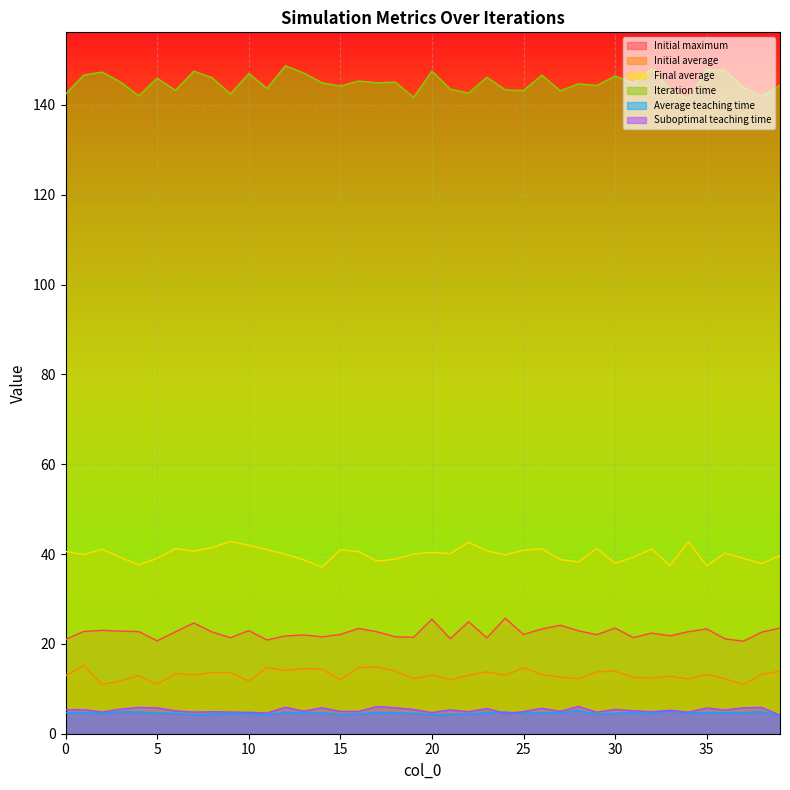

Reading right to left, what are all the values shown in this chart?

Initial maximum: 39=23.5	38=22.6	37=20.6	36=21.1	35=23.3	34=22.7	33=21.8	32=22.4	31=21.4	30=23.5	29=22.1	28=22.9	27=24.1	26=23.3	25=22.1	24=25.7	23=21.3	22=24.9	21=21.1	20=25.5	19=21.5	18=21.6	17=22.7	16=23.4	15=22.1	14=21.6	13=22.0	12=21.8	11=20.9	10=23.0	9=21.4	8=22.7	7=24.7	6=22.7	5=20.7	4=22.7	3=22.8	2=23.0	1=22.8	0=21.0
Initial average: 39=13.9	38=13.2	37=10.9	36=12.2	35=13.2	34=12.2	33=12.8	32=12.4	31=12.5	30=13.9	29=13.8	28=12.3	27=12.6	26=13.2	25=14.7	24=13.0	23=13.8	22=13.0	21=12.0	20=13.0	19=12.3	18=14.0	17=14.9	16=14.7	15=12.0	14=14.4	13=14.5	12=14.1	11=14.7	10=11.7	9=13.6	8=13.6	7=13.1	6=13.4	5=11.0	4=12.9	3=11.8	2=11.0	1=15.2	0=12.9
Final average: 39=39.7	38=37.9	37=39.1	36=40.2	35=37.4	34=42.8	33=37.4	32=41.1	31=39.3	30=37.9	29=41.2	28=38.3	27=38.7	26=41.2	25=40.9	24=39.8	23=40.7	22=42.6	21=40.1	20=40.4	19=40.0	18=38.9	17=38.4	16=40.5	15=41.0	14=37.1	13=38.7	12=40.0	11=41.0	10=42.0	9=42.8	8=41.5	7=40.6	6=41.2	5=39.1	4=37.6	3=39.3	2=41.1	1=39.9	0=40.6
Iteration time: 39=144.4	38=141.9	37=143.9	36=147.7	35=147.8	34=141.3	33=143.4	32=148.0	31=144.8	30=146.4	29=144.3	28=144.7	27=143.1	26=146.6	25=143.2	24=143.3	23=146.2	22=142.6	21=143.5	20=147.5	19=141.7	18=145.1	17=144.9	16=145.3	15=144.2	14=144.9	13=147.1	12=148.7	11=143.7	10=147.0	9=142.4	8=146.0	7=147.5	6=143.2	5=145.9	4=142.0	3=145.1	2=147.3	1=146.6	0=142.4
Average teaching time: 39=4.1	38=4.9	37=4.8	36=4.7	35=4.7	34=4.6	33=5.1	32=4.5	31=4.7	30=4.5	29=4.3	28=5.1	27=4.7	26=4.7	25=4.5	24=4.8	23=4.7	22=4.4	21=4.4	20=4.2	19=4.5	18=4.7	17=4.8	16=4.4	15=4.3	14=4.6	13=4.6	12=4.8	11=4.1	10=4.5	9=4.4	8=4.4	7=4.2	6=4.5	5=4.6	4=4.9	3=4.9	2=4.5	1=4.7	0=4.7
Suboptimal teaching time: 39=4.1	38=5.9	37=5.8	36=5.3	35=5.7	34=4.8	33=5.2	32=4.9	31=5.1	30=5.4	29=4.8	28=6.1	27=5.0	26=5.7	25=4.9	24=4.5	23=5.6	22=4.9	21=5.3	20=4.7	19=5.4	18=5.8	17=6.0	16=5.0	15=5.0	14=5.8	13=5.0	12=5.9	11=4.6	10=4.8	9=4.8	8=4.9	7=4.8	6=5.1	5=5.8	4=5.9	3=5.5	2=4.8	1=5.4	0=5.4